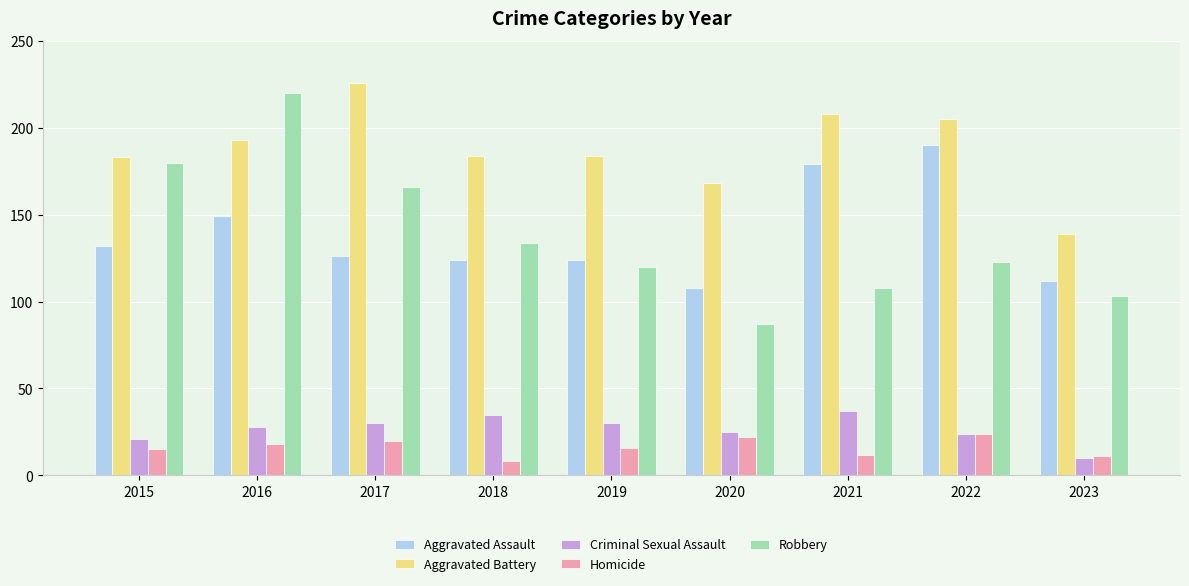

What is the average value of the Homicide series?

16